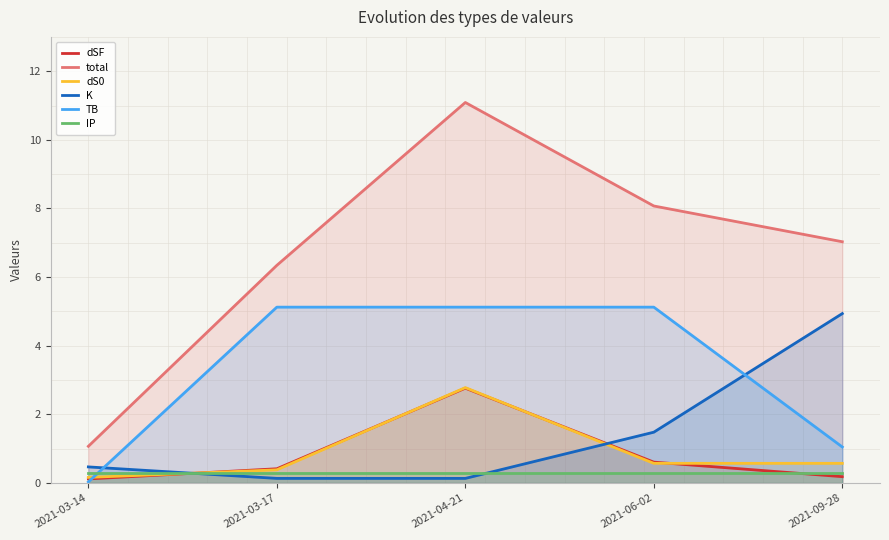

Reading left to right, transcribe all the data shown in this chart.

dSF: 2021-03-14=0.1	2021-03-17=0.4	2021-04-21=2.8	2021-06-02=0.6	2021-09-28=0.2
total: 2021-03-14=1.1	2021-03-17=6.3	2021-04-21=11.1	2021-06-02=8.1	2021-09-28=7.0
dS0: 2021-03-14=0.2	2021-03-17=0.4	2021-04-21=2.8	2021-06-02=0.6	2021-09-28=0.6
K: 2021-03-14=0.5	2021-03-17=0.1	2021-04-21=0.1	2021-06-02=1.5	2021-09-28=4.9
TB: 2021-03-14=0.0	2021-03-17=5.1	2021-04-21=5.1	2021-06-02=5.1	2021-09-28=1.0
IP: 2021-03-14=0.3	2021-03-17=0.3	2021-04-21=0.3	2021-06-02=0.3	2021-09-28=0.3